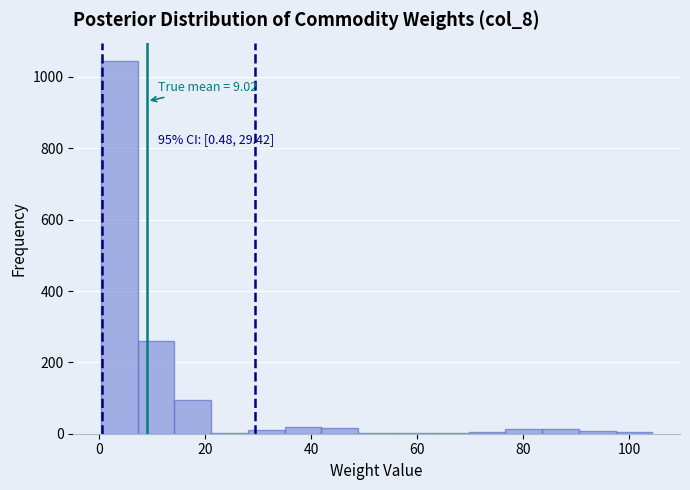

Around what value on the x-axis is the tallest bar? Give the approximate position of its centre, as read against the axis.

4